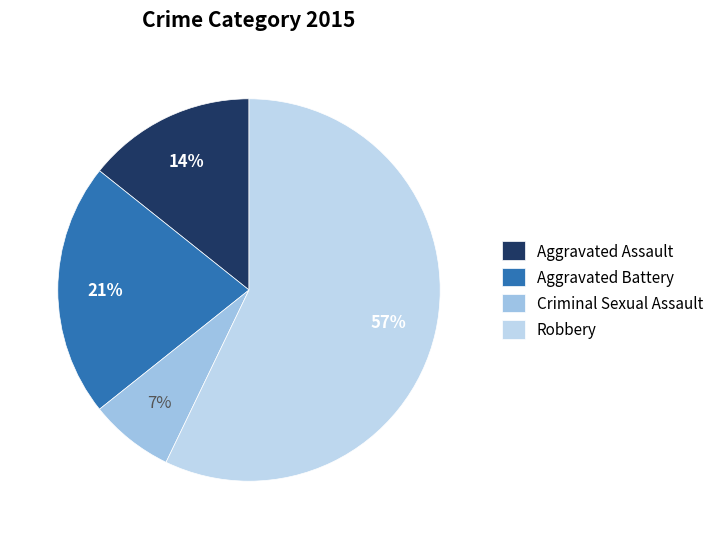

What percentage is NOT represented by Aggravated Assault?

85.7%